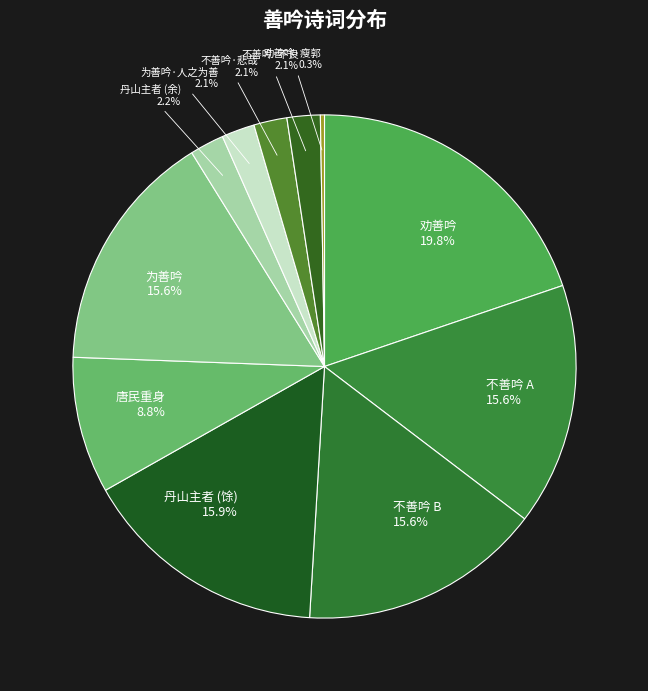

Which category has the biggest portion of the pie?

劝善吟